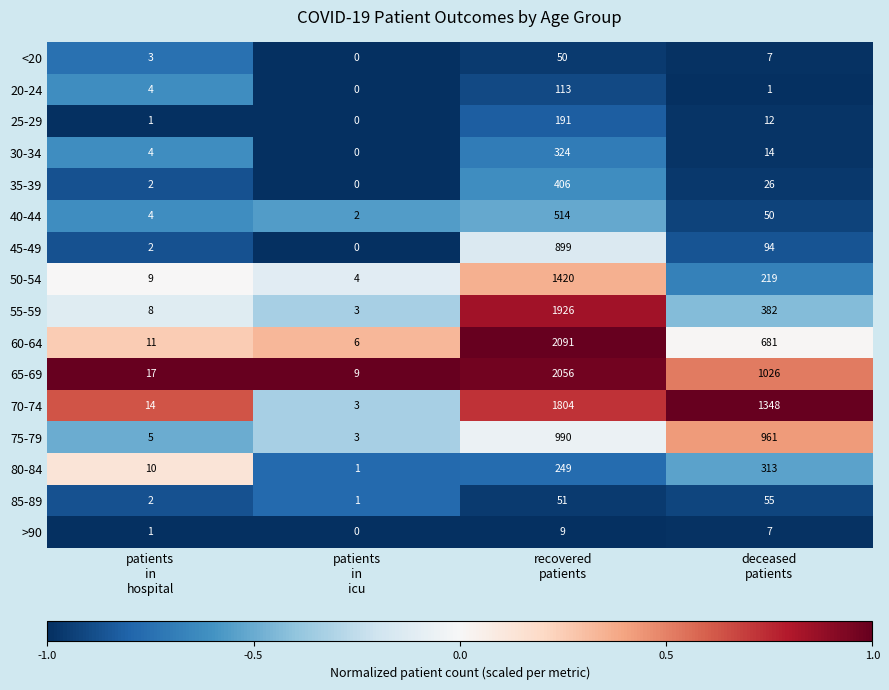

Rank the series by their maximum value, from highest to lowest.

60-64, 65-69, 55-59, 70-74, 50-54, 75-79, 45-49, 40-44, 35-39, 30-34, 80-84, 25-29, 20-24, 85-89, <20, >90